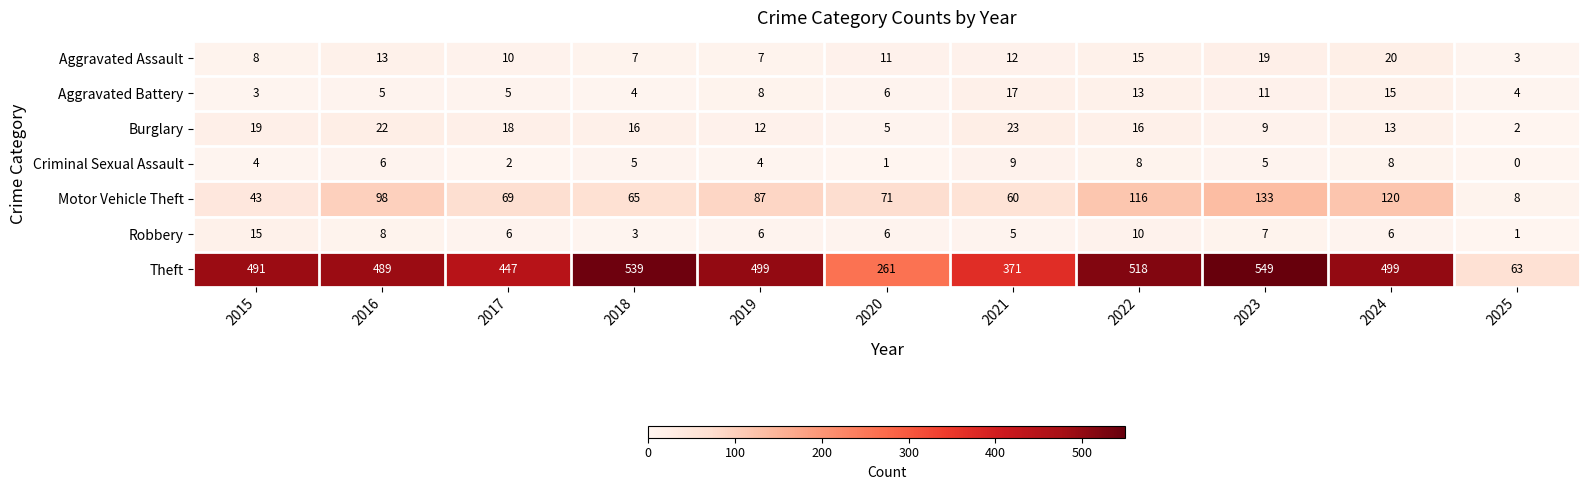

At which label does Motor Vehicle Theft first exceed 71?

2016